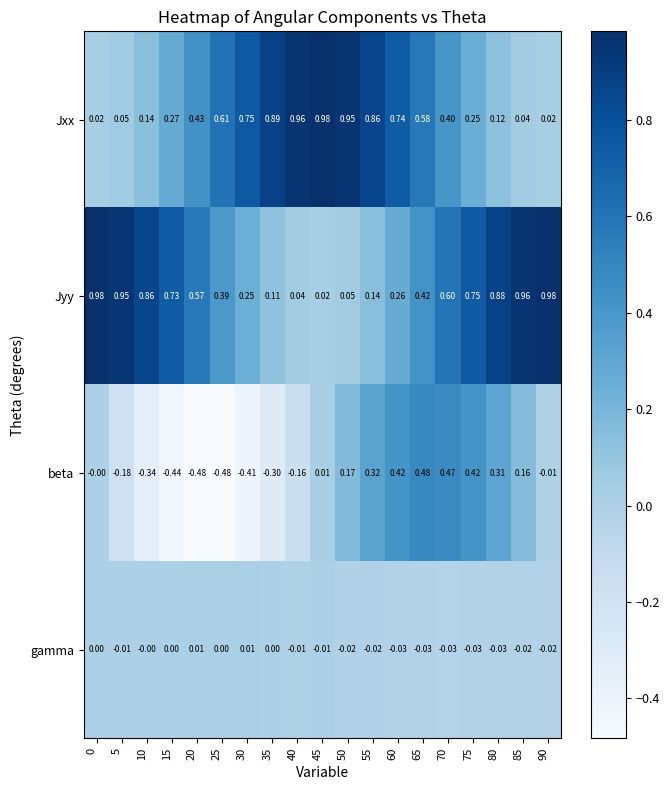

Is the value of gamma at 75 greater than the value of beta at 25?

Yes